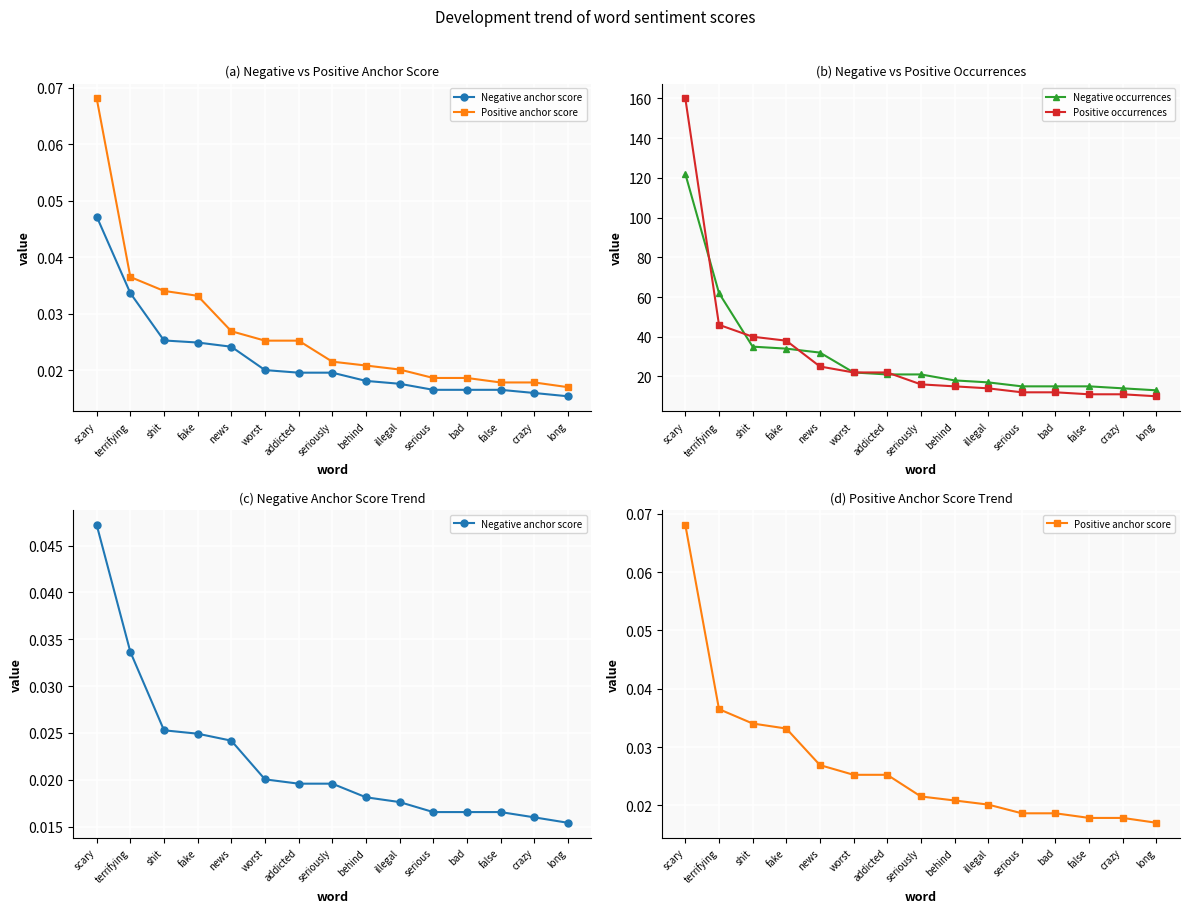

Which series has the widest spread of values?

Positive occurrences